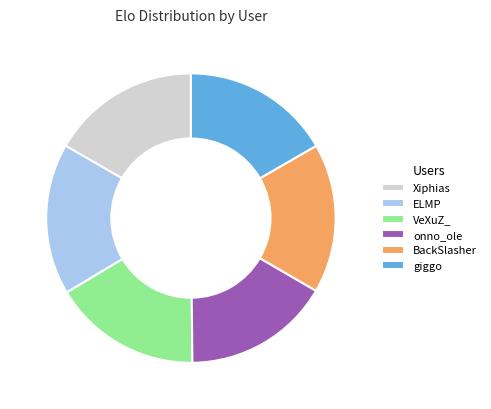

Do onno_ole and Xiphias together represent more than half of the pie?

No